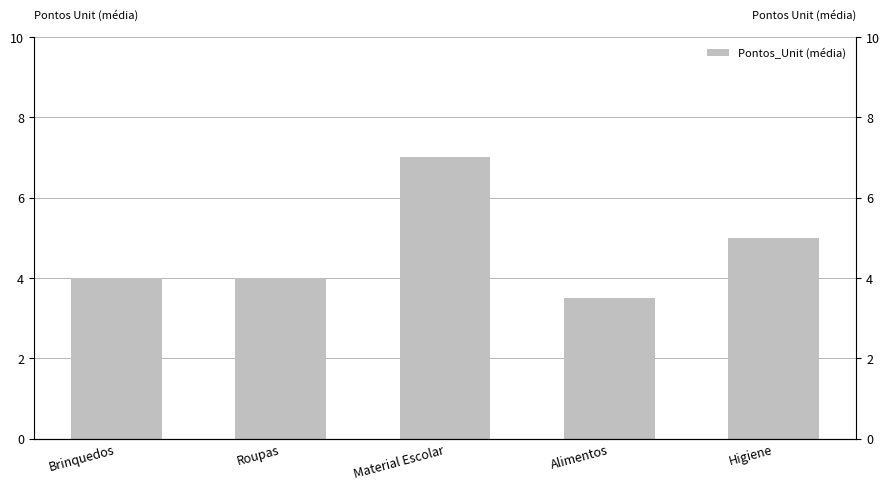

What is the label of the 2nd bar from the right?

Alimentos